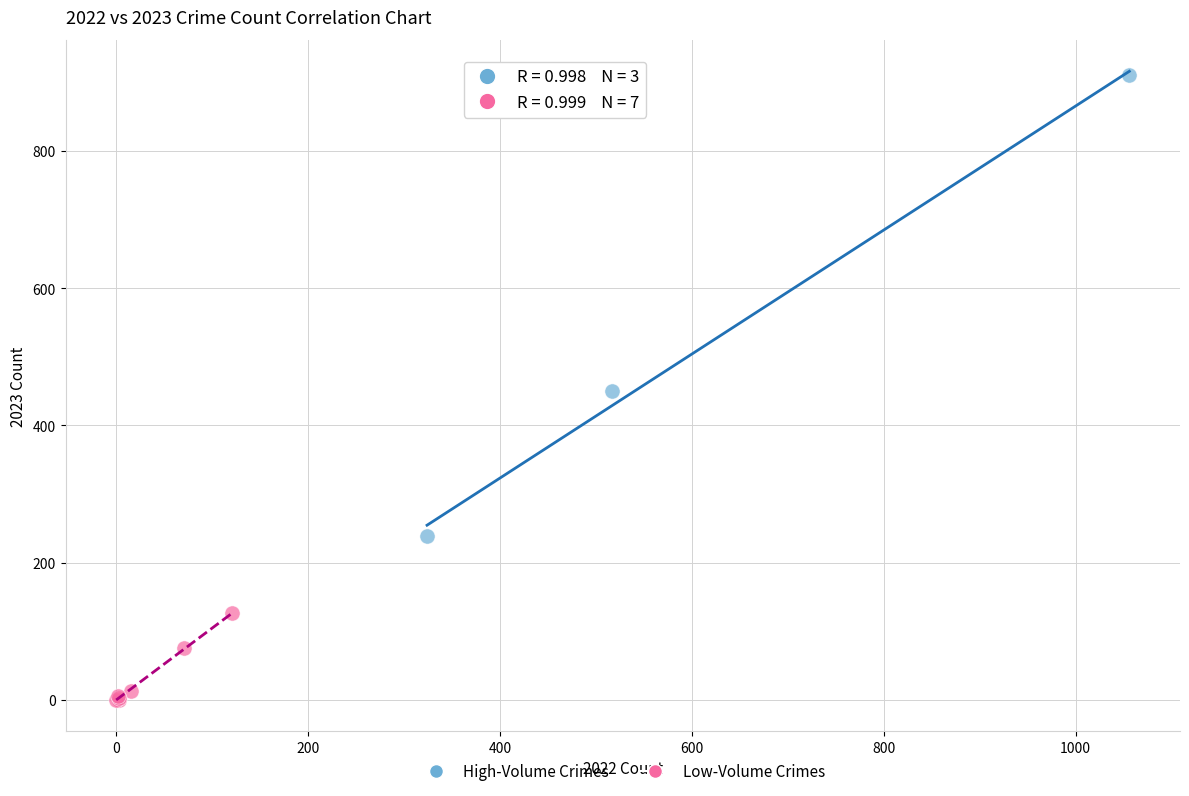

Which series reaches the maximum Y coordinate?

High-Volume Crimes